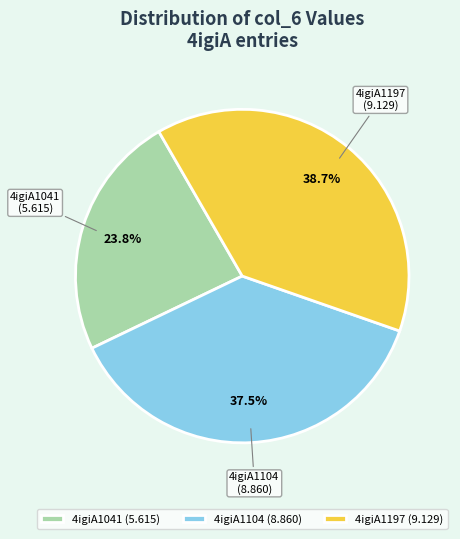

Is there a majority slice in this chart?

No